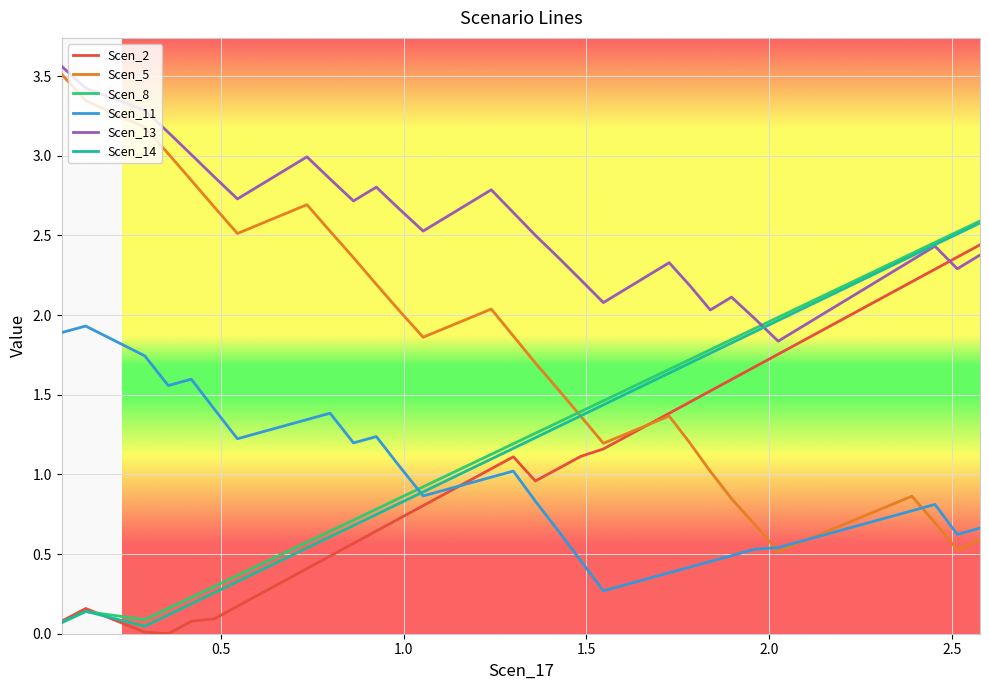

Which series has the widest spread of values?

Scen_5